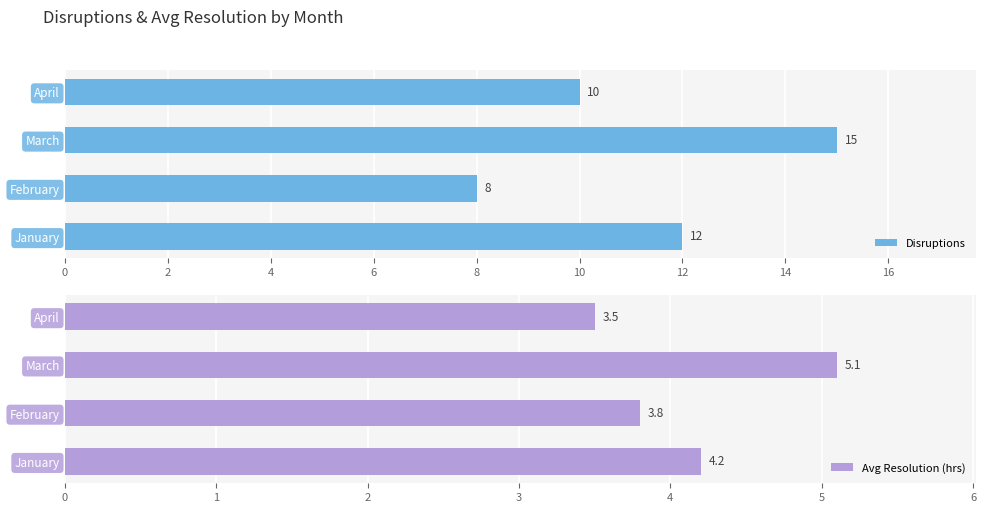

List the labels in order of Disruptions value, smallest first.

February, April, January, March